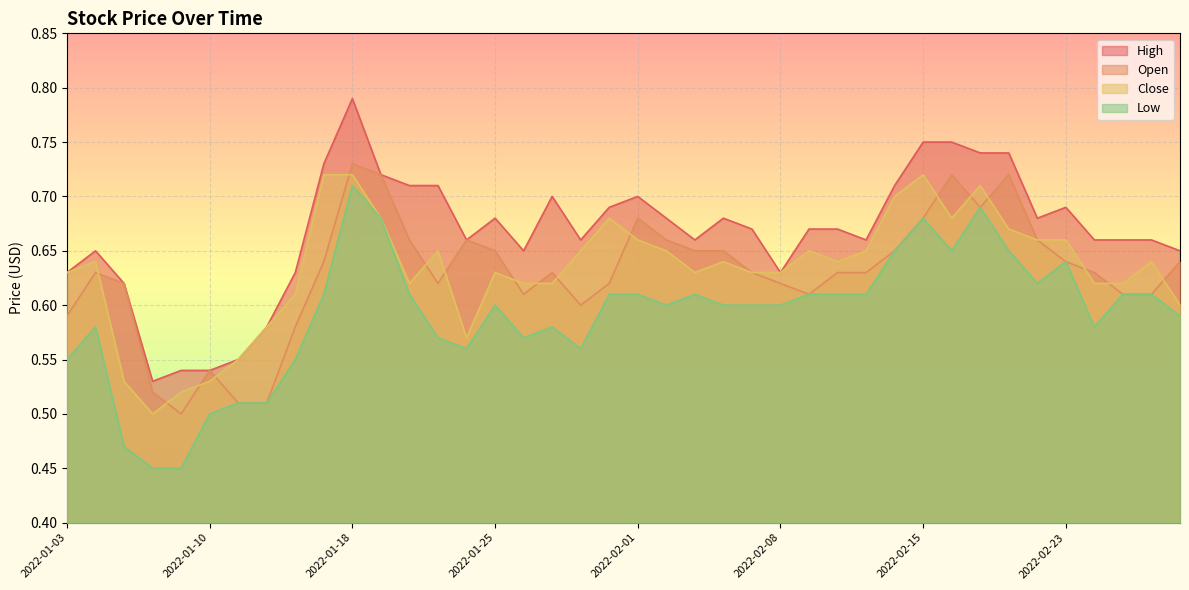

How many Low values are between 0 and 1?

40